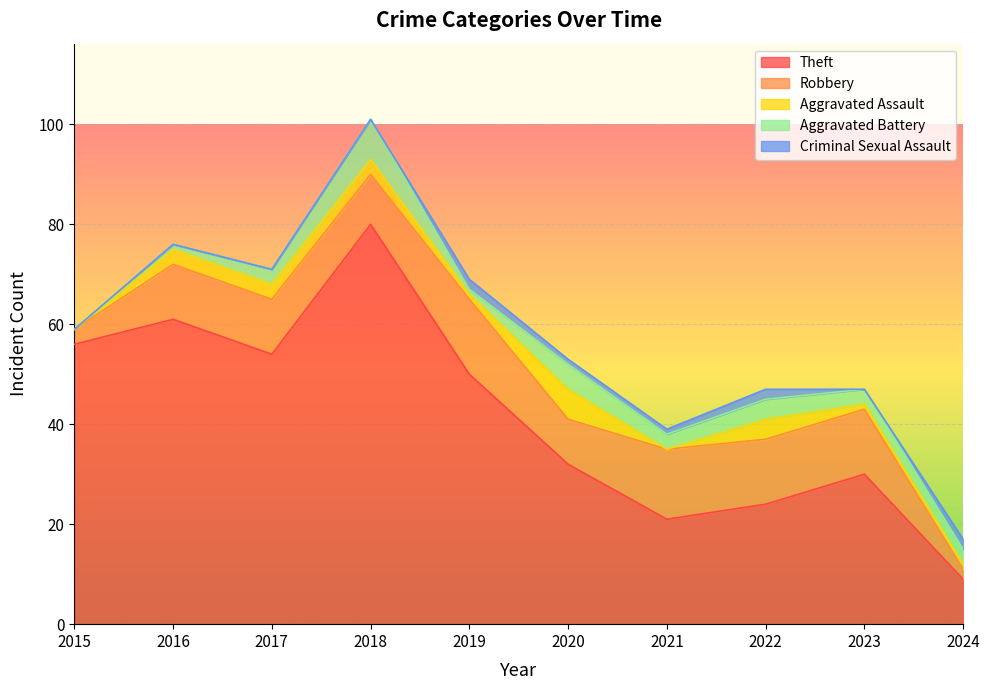

How many values in the Theft series exceed 50?

4